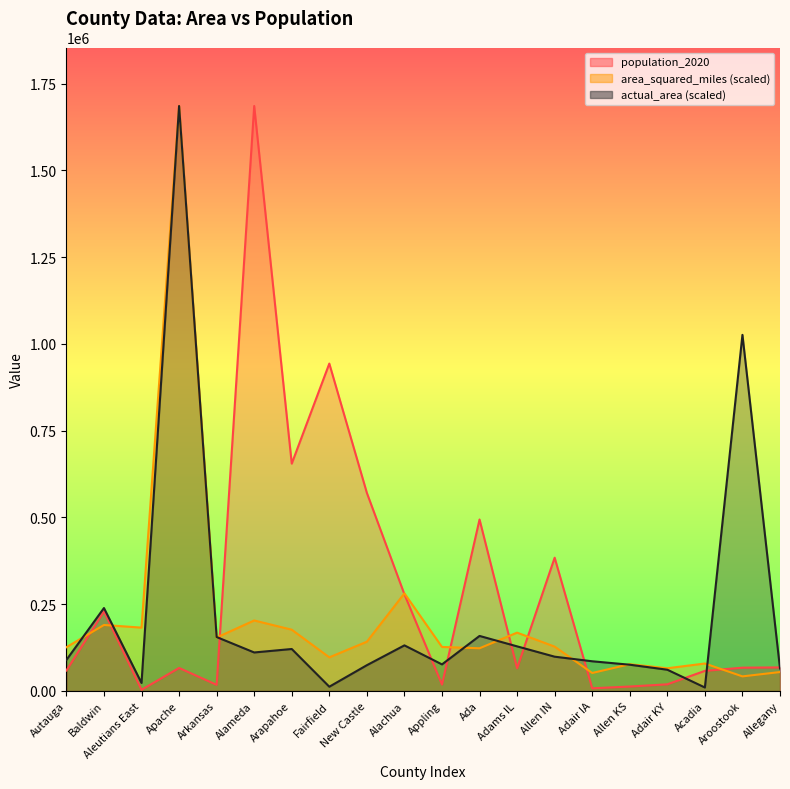

What is the maximum value for population_2020?

1685602.0